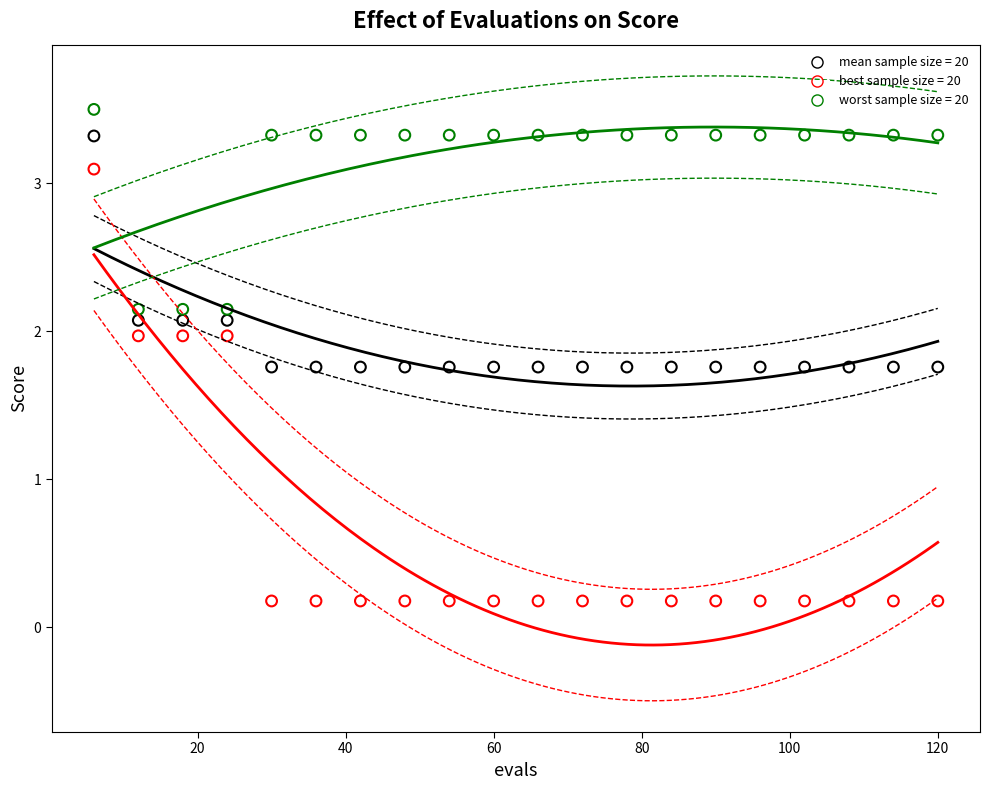

Across all data points, what is the range of Y values (max minus min)?

3.3